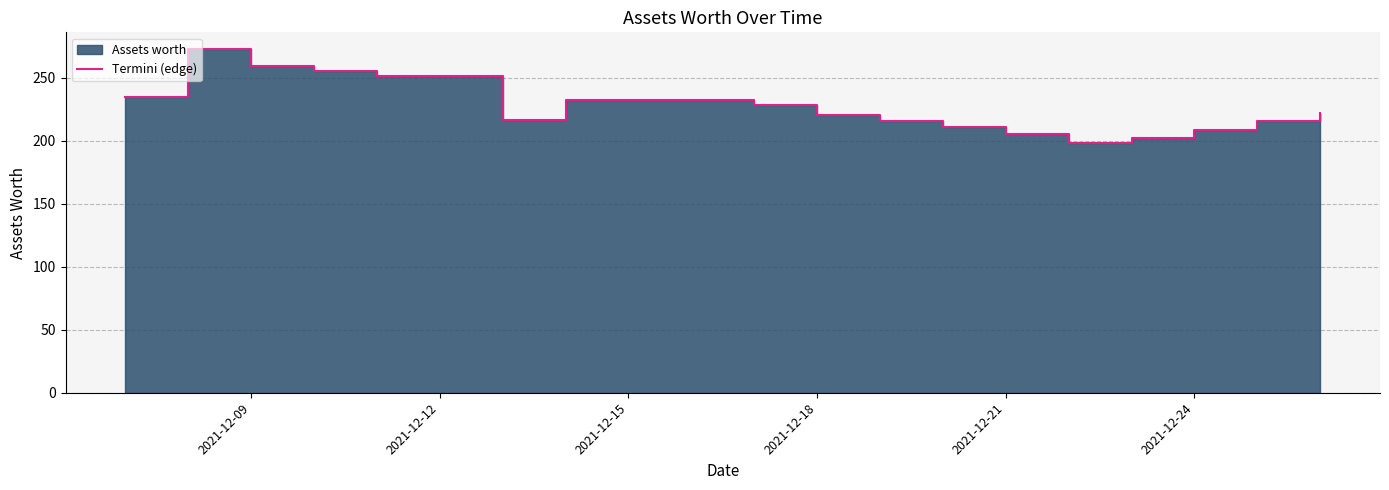

Read the value at 2021-12-26.

222.3